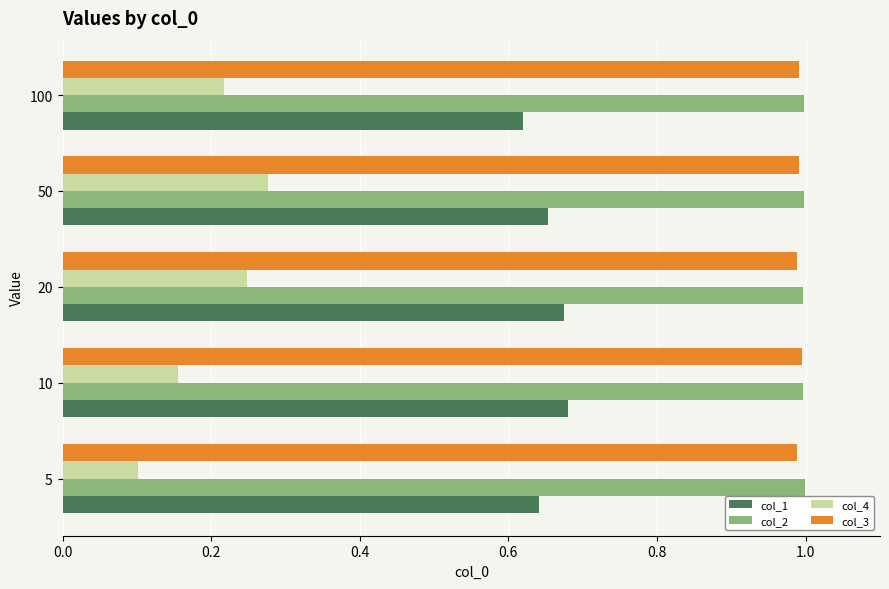

What is the sum of the col_2 values at 20 and 5?

2.0